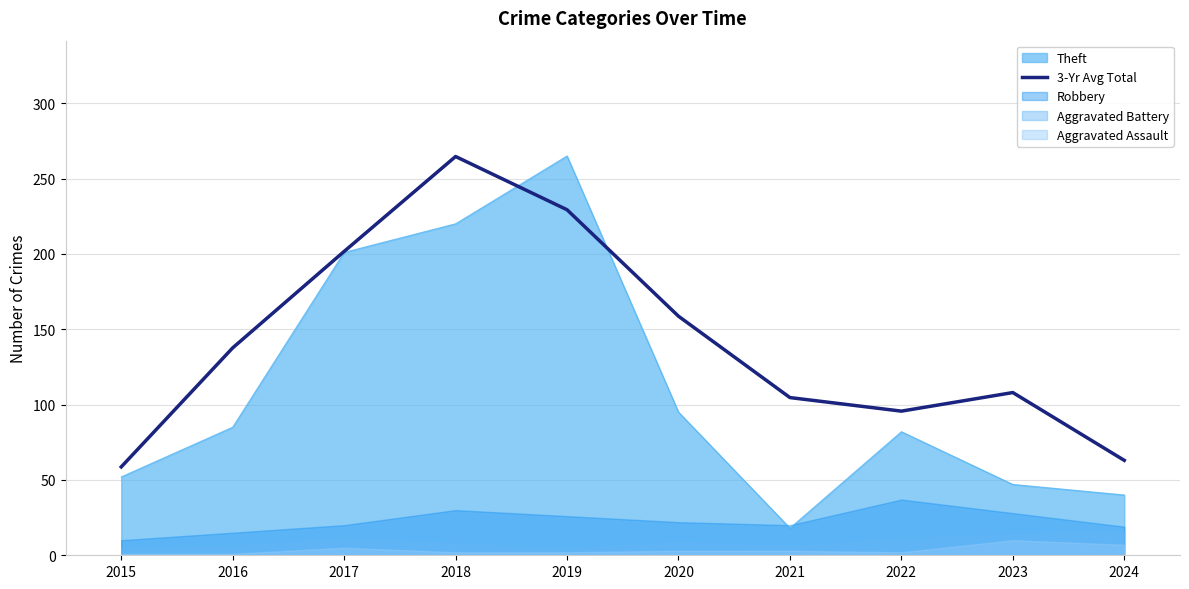

Reading left to right, transcribe all the data shown in this chart.

2015=58.7	2016=137.7	2017=201.7	2018=264.7	2019=229.3	2020=158.7	2021=104.7	2022=95.7	2023=108.0	2024=63.0